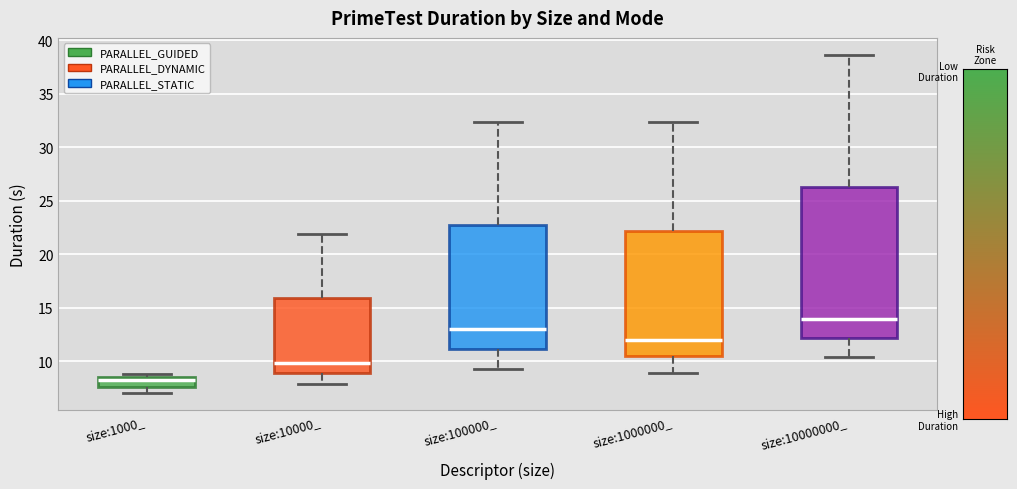

Reading left to right, read every box against the y-axis: the position of its median line, the range the box covers, and the ends of its whiskers. The values are not printed on the chart, so give them approximately, as read against the axis.

size:1000_: median 8.0, box 7.5 to 8.5, whiskers 7.0 to 9.0
size:10000_: median 10.0, box 9.0 to 16.0, whiskers 8.0 to 22.0
size:100000_: median 13.0, box 11.0 to 22.5, whiskers 9.5 to 32.5
size:1000000_: median 12.0, box 10.5 to 22.0, whiskers 9.0 to 32.5
size:10000000_: median 14.0, box 12.0 to 26.5, whiskers 10.5 to 38.5